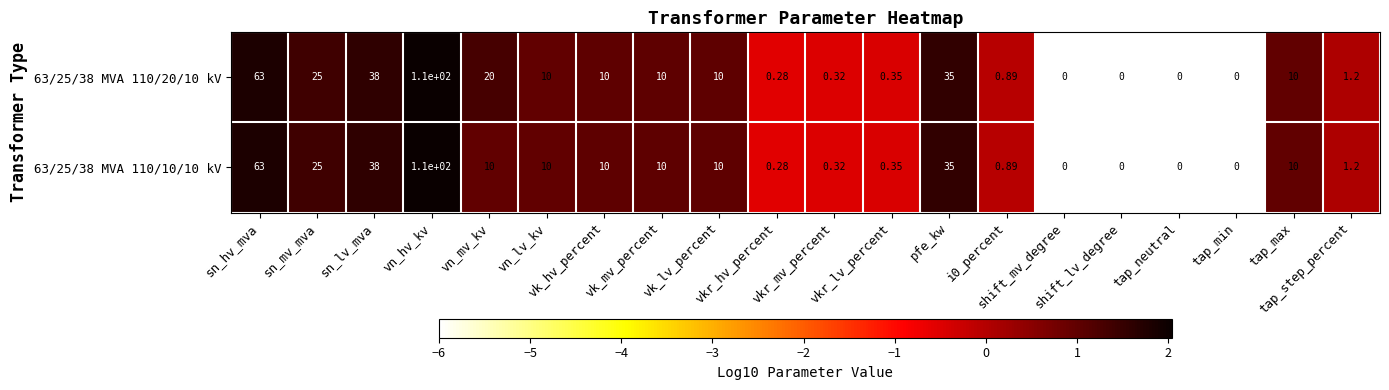

Reading left to right, transcribe all the data shown in this chart.

63/25/38 MVA 110/20/10 kV: sn_hv_mva=63.0	sn_mv_mva=25.0	sn_lv_mva=38.0	vn_hv_kv=110.0	vn_mv_kv=20.0	vn_lv_kv=10.0	vk_hv_percent=10.0	vk_mv_percent=10.0	vk_lv_percent=10.0	vkr_hv_percent=0.3	vkr_mv_percent=0.3	vkr_lv_percent=0.3	pfe_kw=35.0	i0_percent=0.9	shift_mv_degree=0.0	shift_lv_degree=0.0	tap_neutral=0.0	tap_min=0.0	tap_max=10.0	tap_step_percent=1.2
63/25/38 MVA 110/10/10 kV: sn_hv_mva=63.0	sn_mv_mva=25.0	sn_lv_mva=38.0	vn_hv_kv=110.0	vn_mv_kv=10.0	vn_lv_kv=10.0	vk_hv_percent=10.0	vk_mv_percent=10.0	vk_lv_percent=10.0	vkr_hv_percent=0.3	vkr_mv_percent=0.3	vkr_lv_percent=0.3	pfe_kw=35.0	i0_percent=0.9	shift_mv_degree=0.0	shift_lv_degree=0.0	tap_neutral=0.0	tap_min=0.0	tap_max=10.0	tap_step_percent=1.2